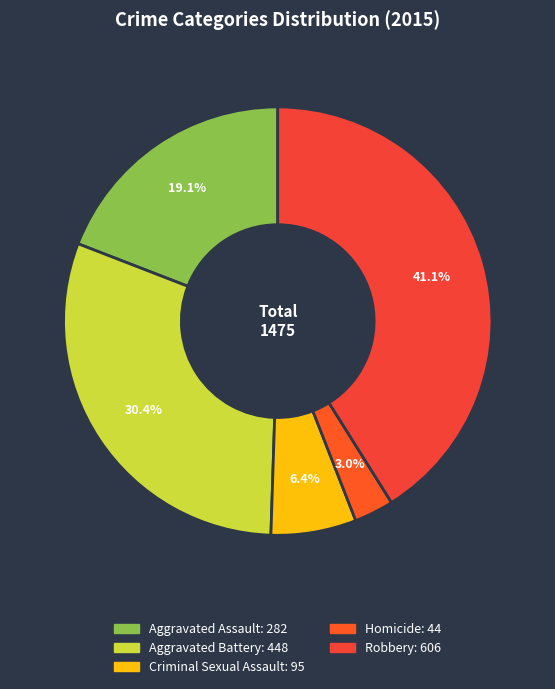

What percentage do Homicide and Aggravated Assault together represent?

22.1%